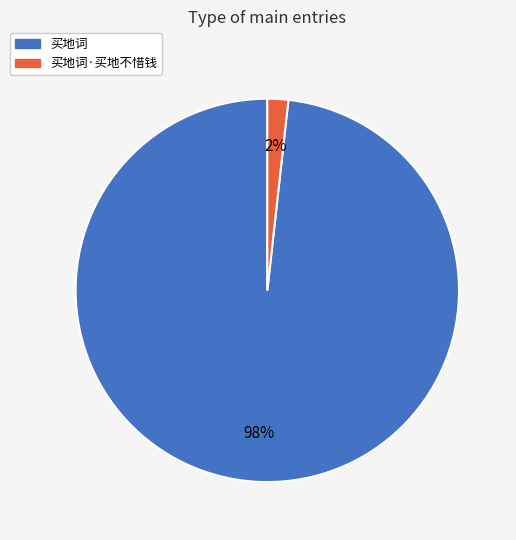

To the nearest percent, what is the combined percentage of 买地词 and 买地词·买地不惜钱?

100%